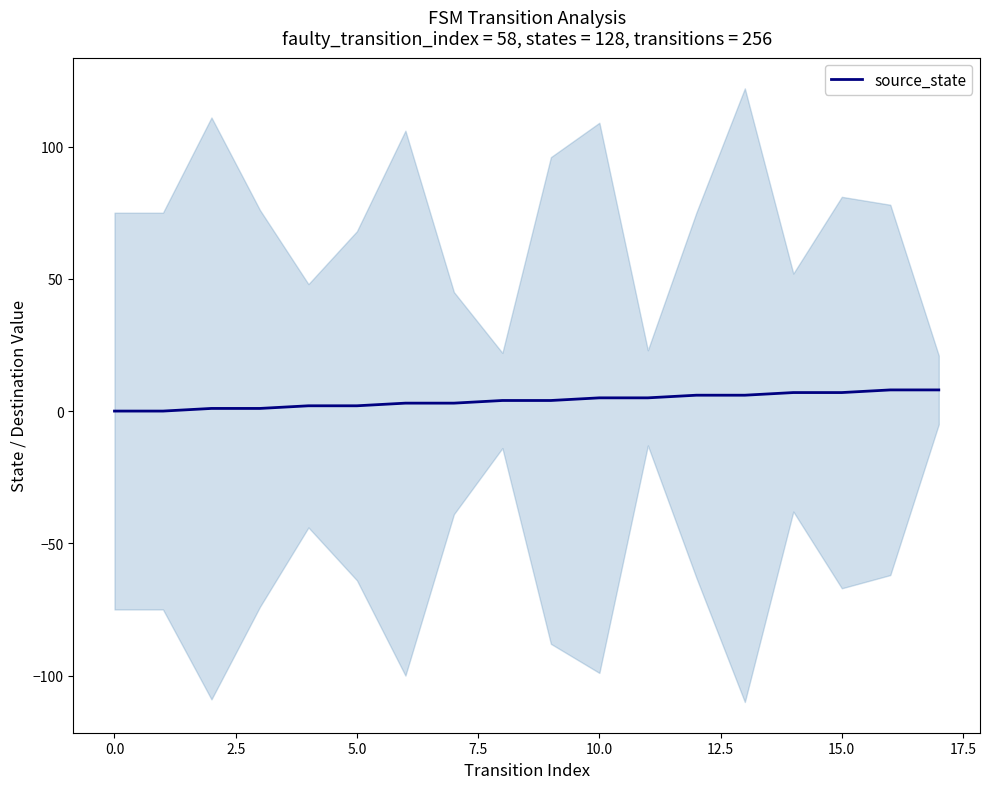

What position from the left is 13?

14